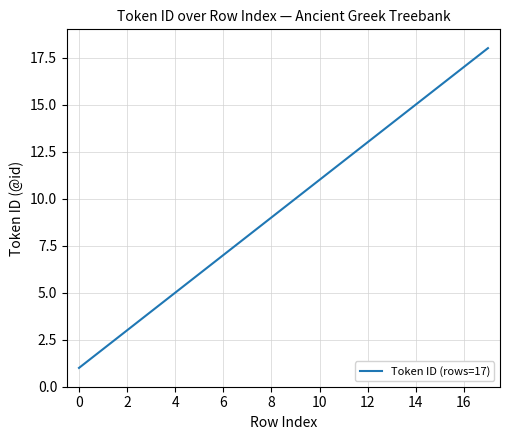

What is the maximum value shown in the chart?

18